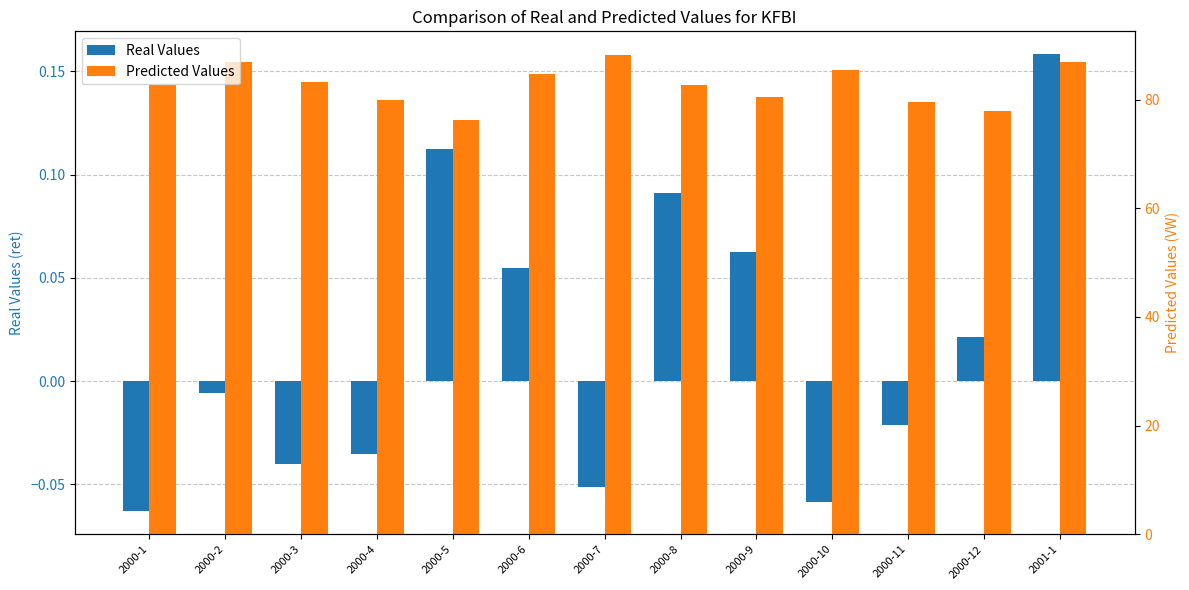

What value does the Predicted Values series have at 2000-1?

82.7